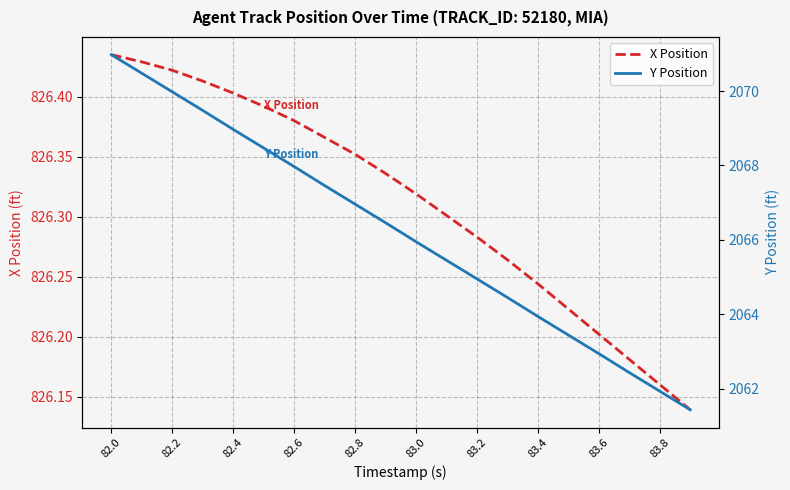

Is it true that X Position equals 465.4 at 82.4?

False